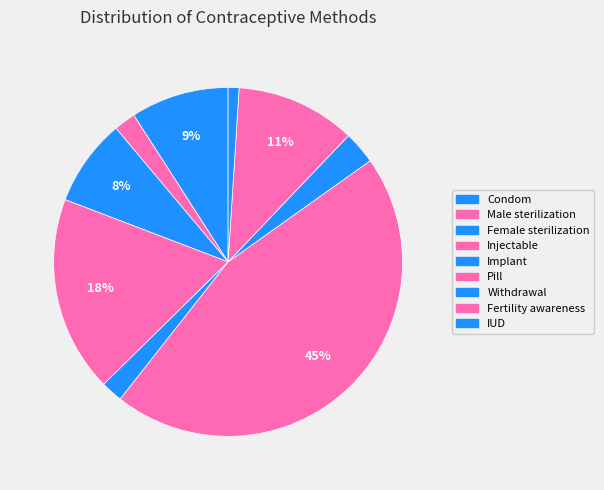

To the nearest percent, what percentage of the pie is Implant?

2%